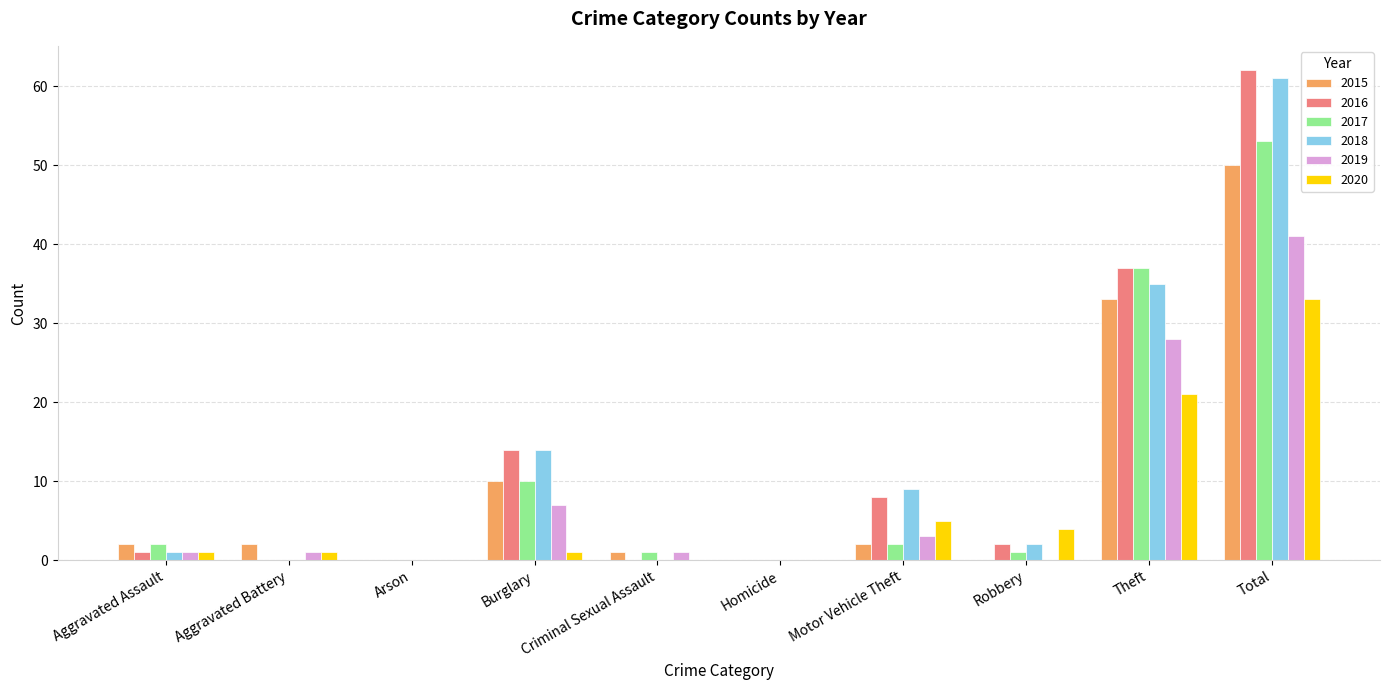

Where is 2018 nearest to the value 30?

Theft